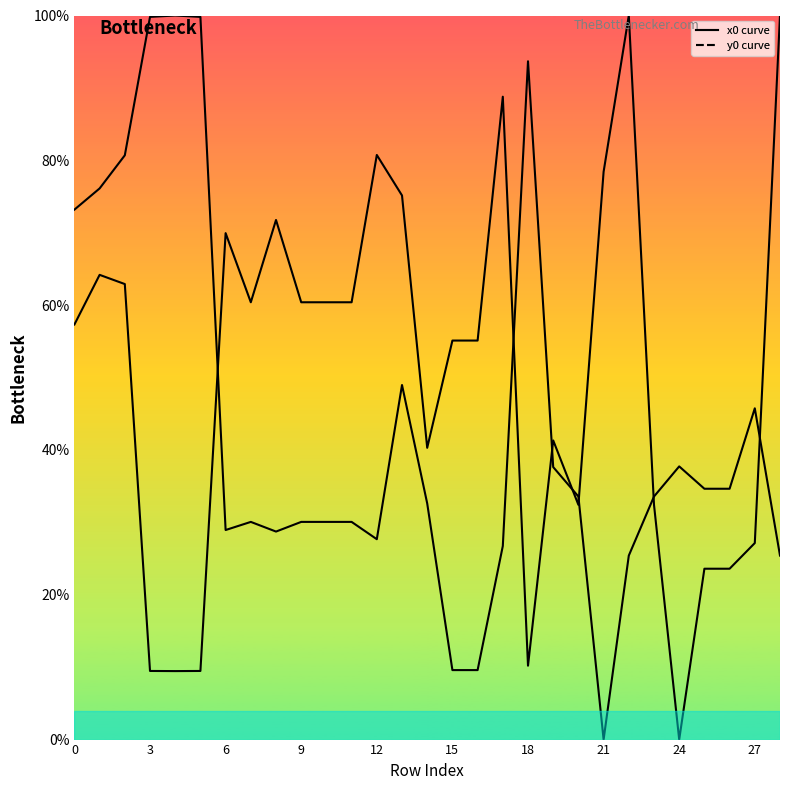

Which series changed the most between 10 and 17?

x0 curve